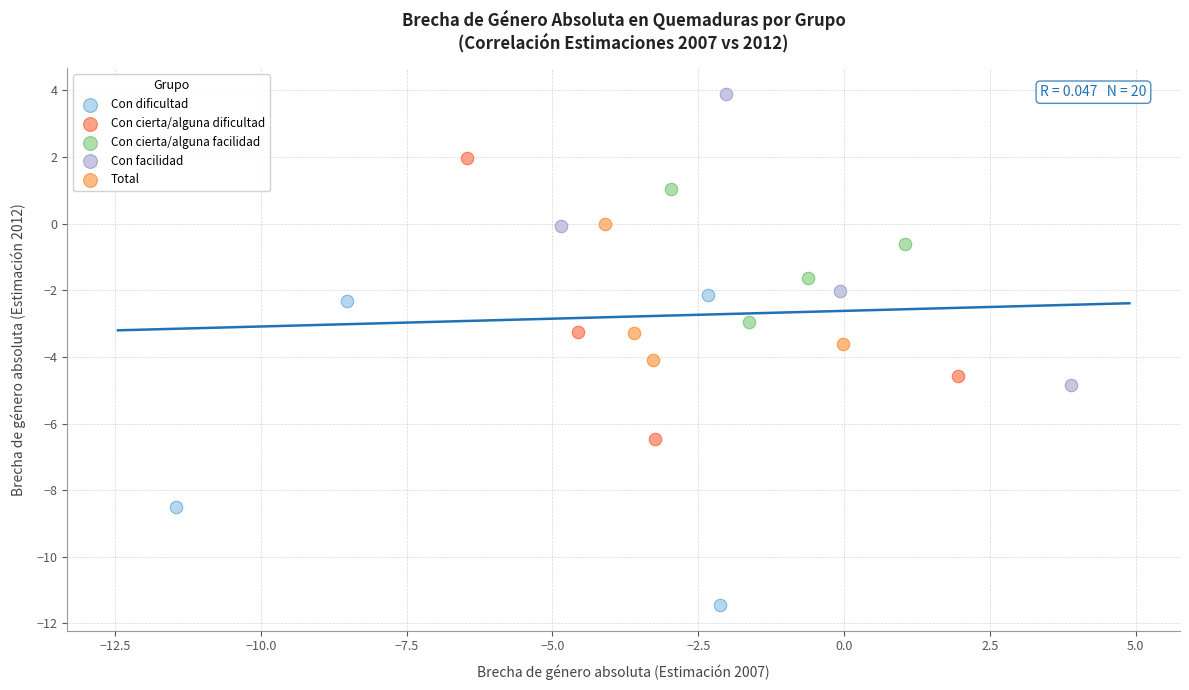

Which series has the largest Y range (max minus min)?

Con dificultad